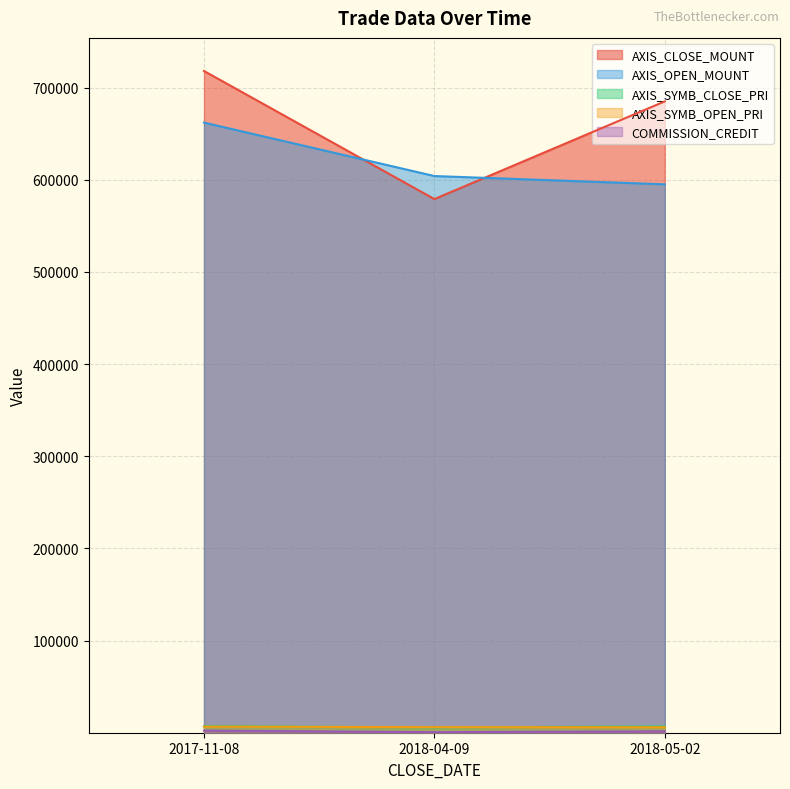

Where does the AXIS_OPEN_MOUNT series first go above 6040?

2017-11-08